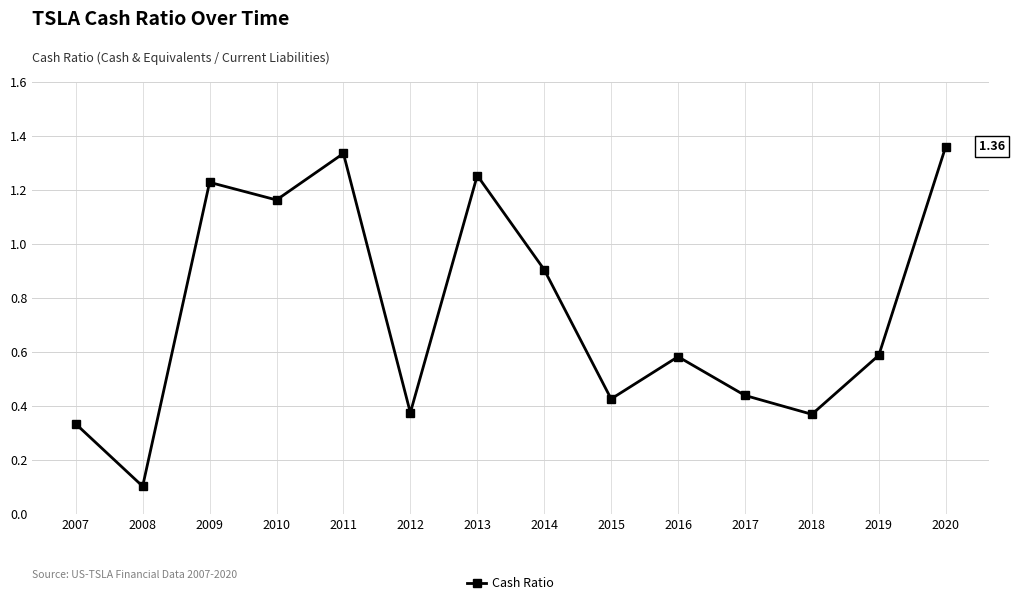

What is the change in value from 2014 to 2017?

-0.5